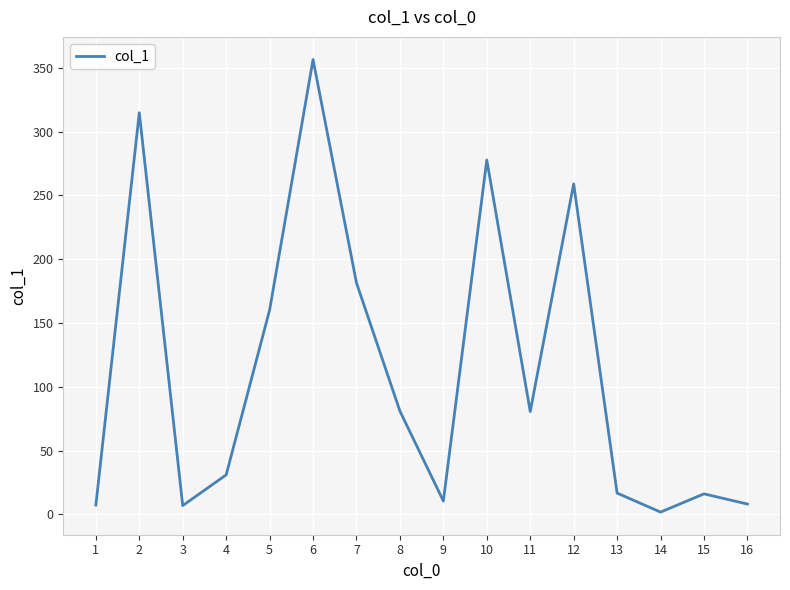

What is the maximum value shown in the chart?

356.6